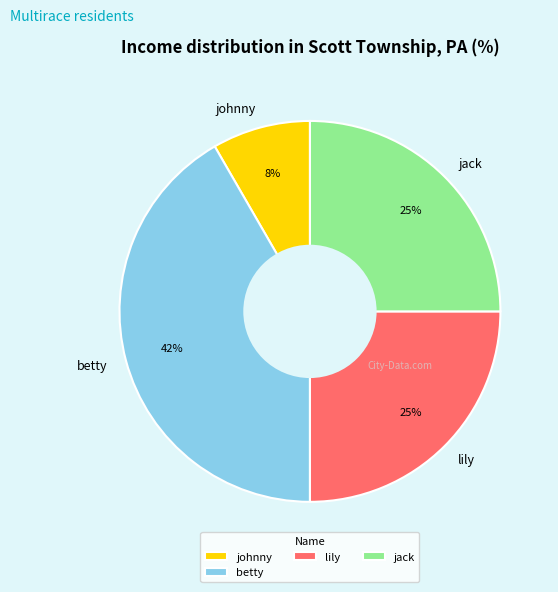

Does any single category account for the majority?

No